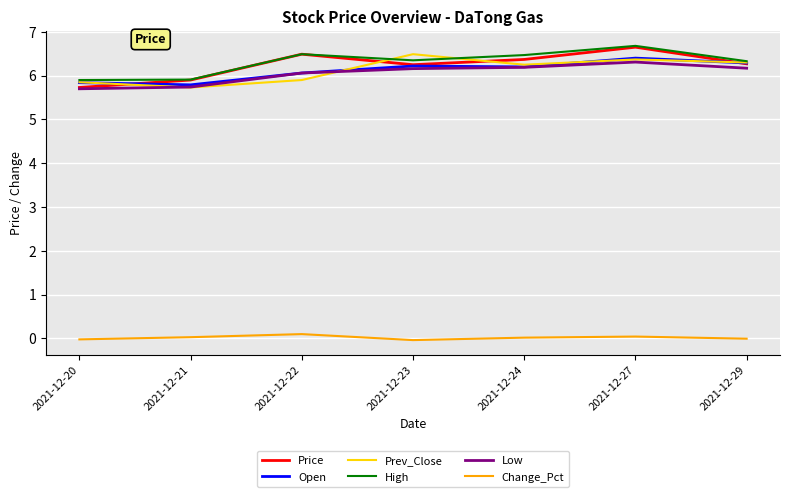

What is the highest value of the High series?

6.7